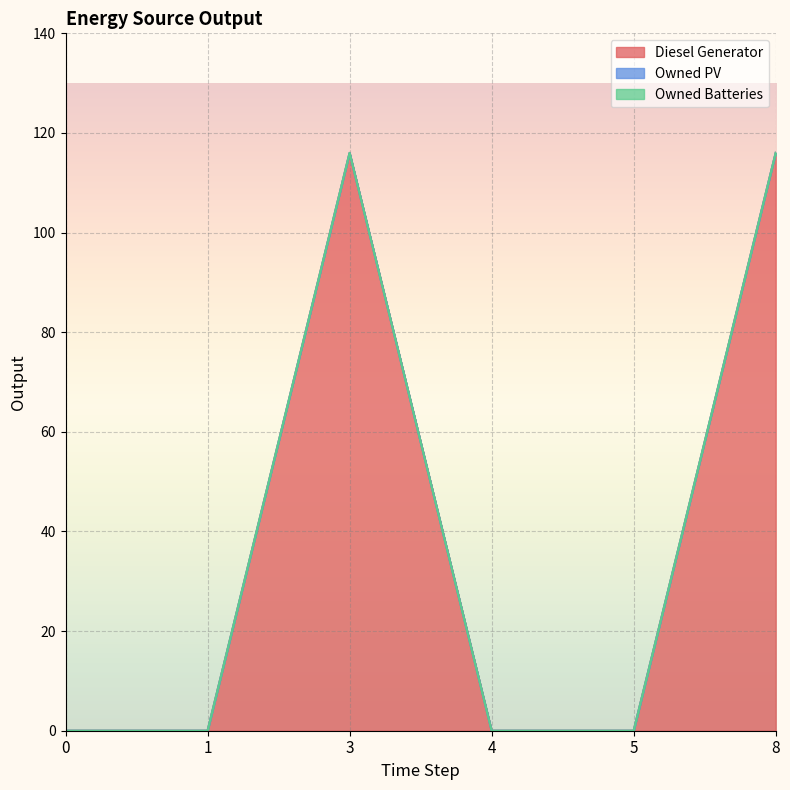

List the series in order of their peak value, lowest first.

Owned PV, Owned Batteries, Diesel Generator